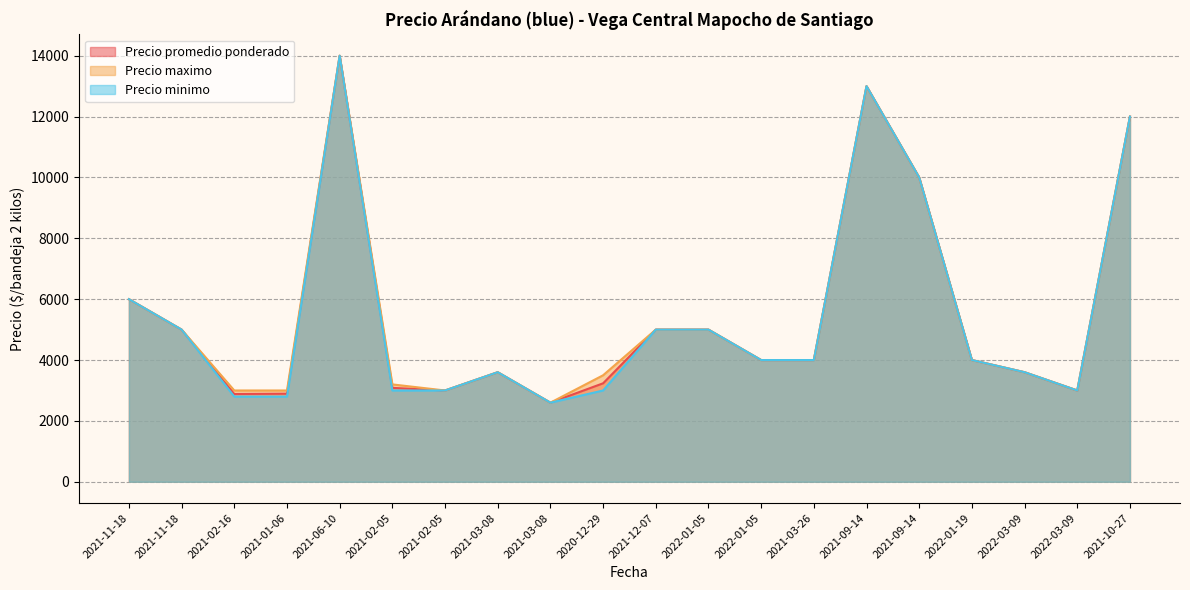

Rank the series at 2022-01-05 from lowest to highest value.

Precio promedio ponderado, Precio maximo, Precio minimo